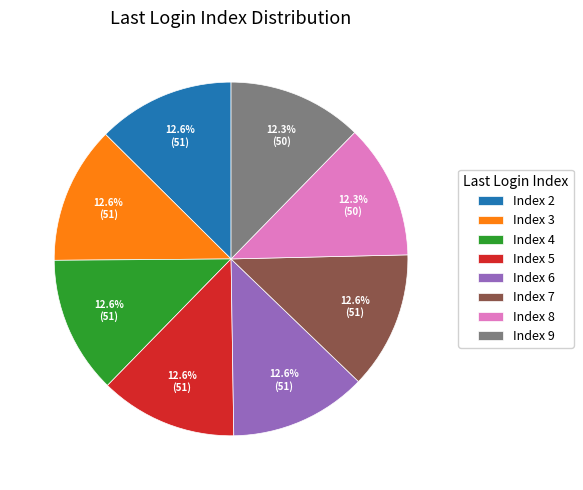

Is it true that Index 9 is 24% of the pie?

False